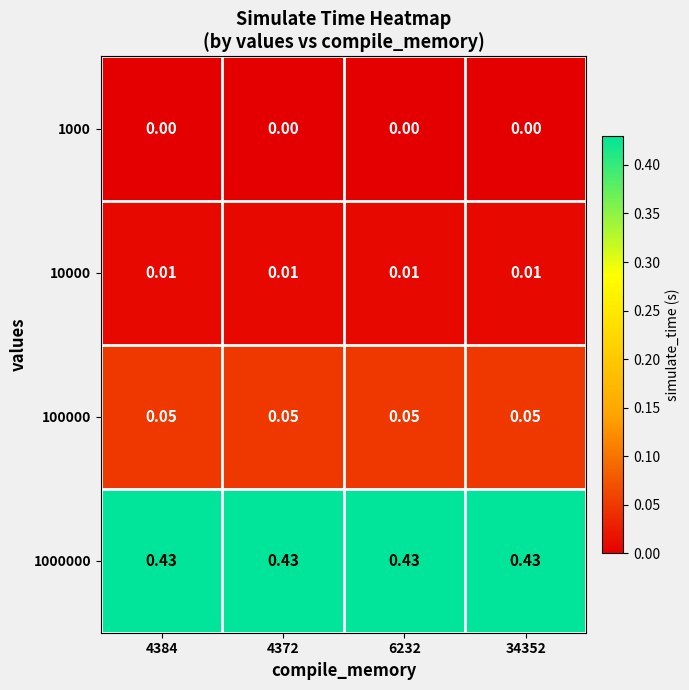

Is the value of 1000 at 4372 greater than the value of 10000 at 4384?

No